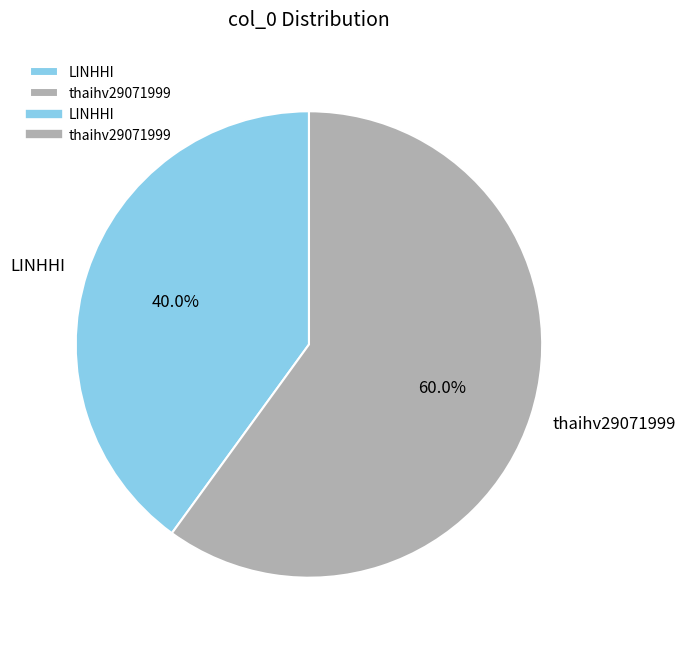

Which category accounts for the majority?

thaihv29071999